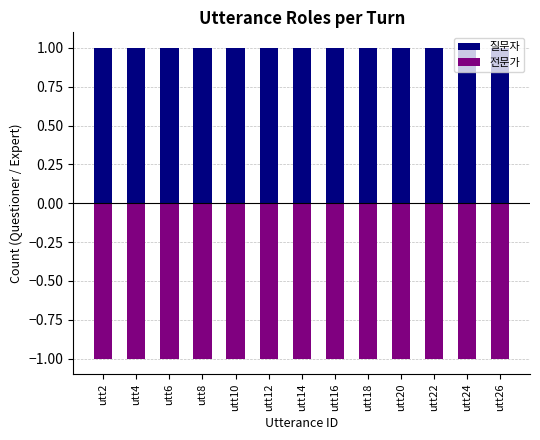

Which series has the largest total across all categories?

질문자